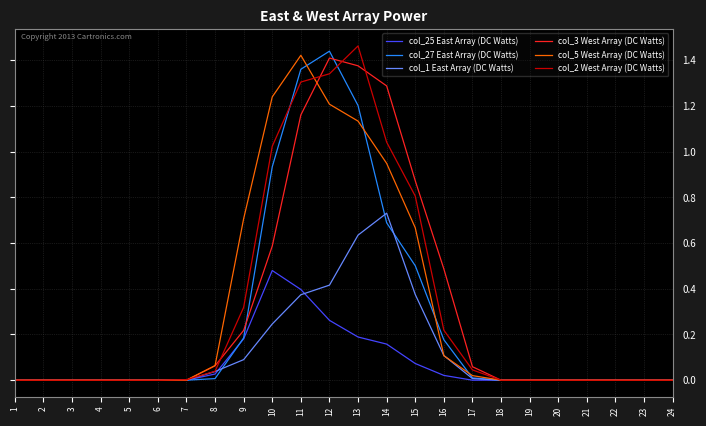

Count the number of data series in this chart.

6